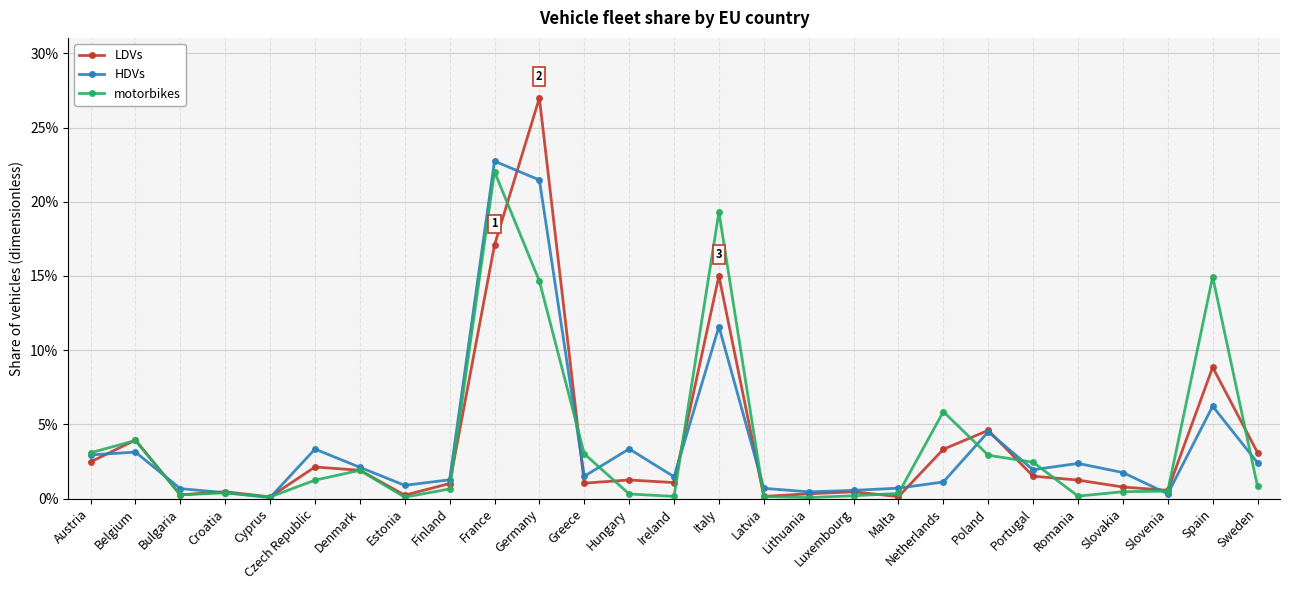

Which series has the widest spread of values?

LDVs